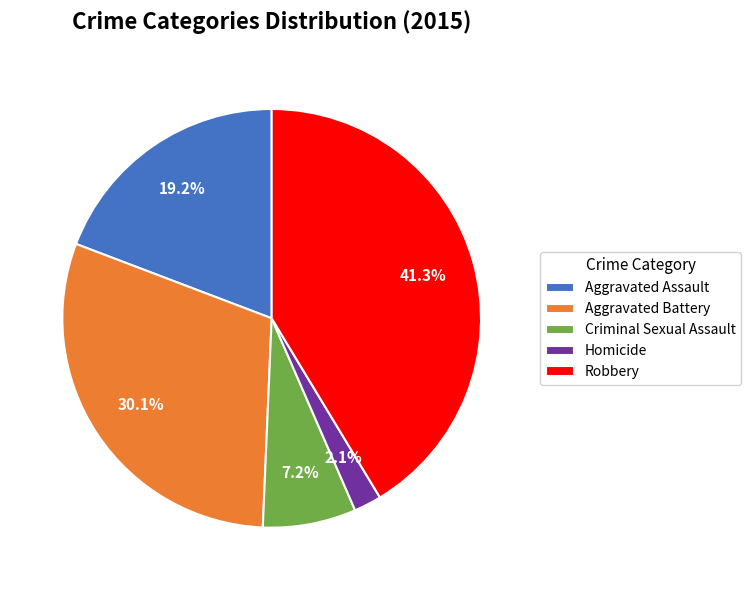

Rank the categories by value from highest to lowest.

Robbery, Aggravated Battery, Aggravated Assault, Criminal Sexual Assault, Homicide